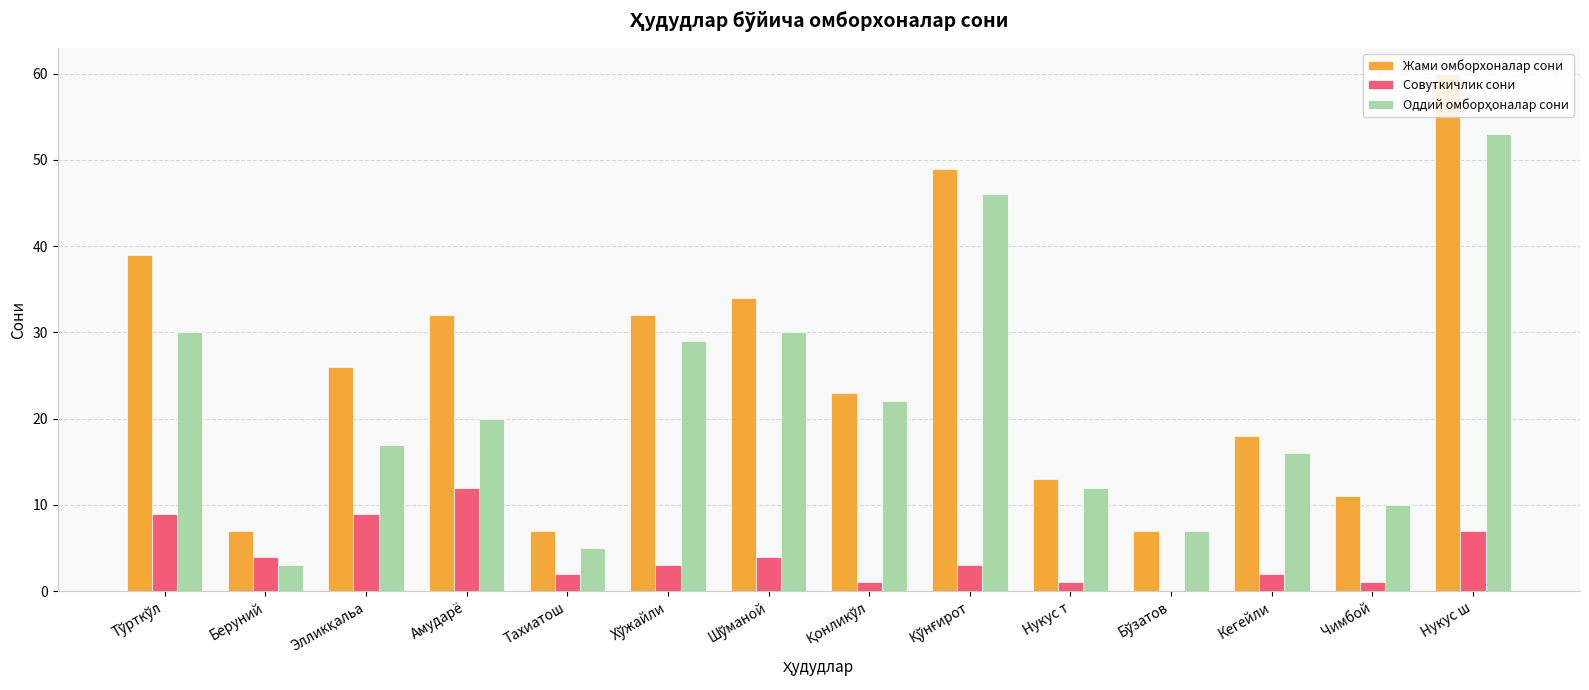

True or false: Жами омборхоналар сони has a value of 7 at Тахиатош.

True